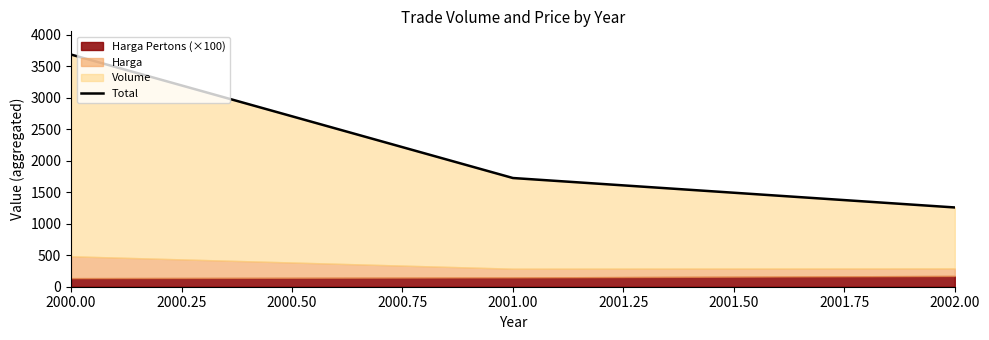

The value at 2001.00 is 777.2. True or false?

False